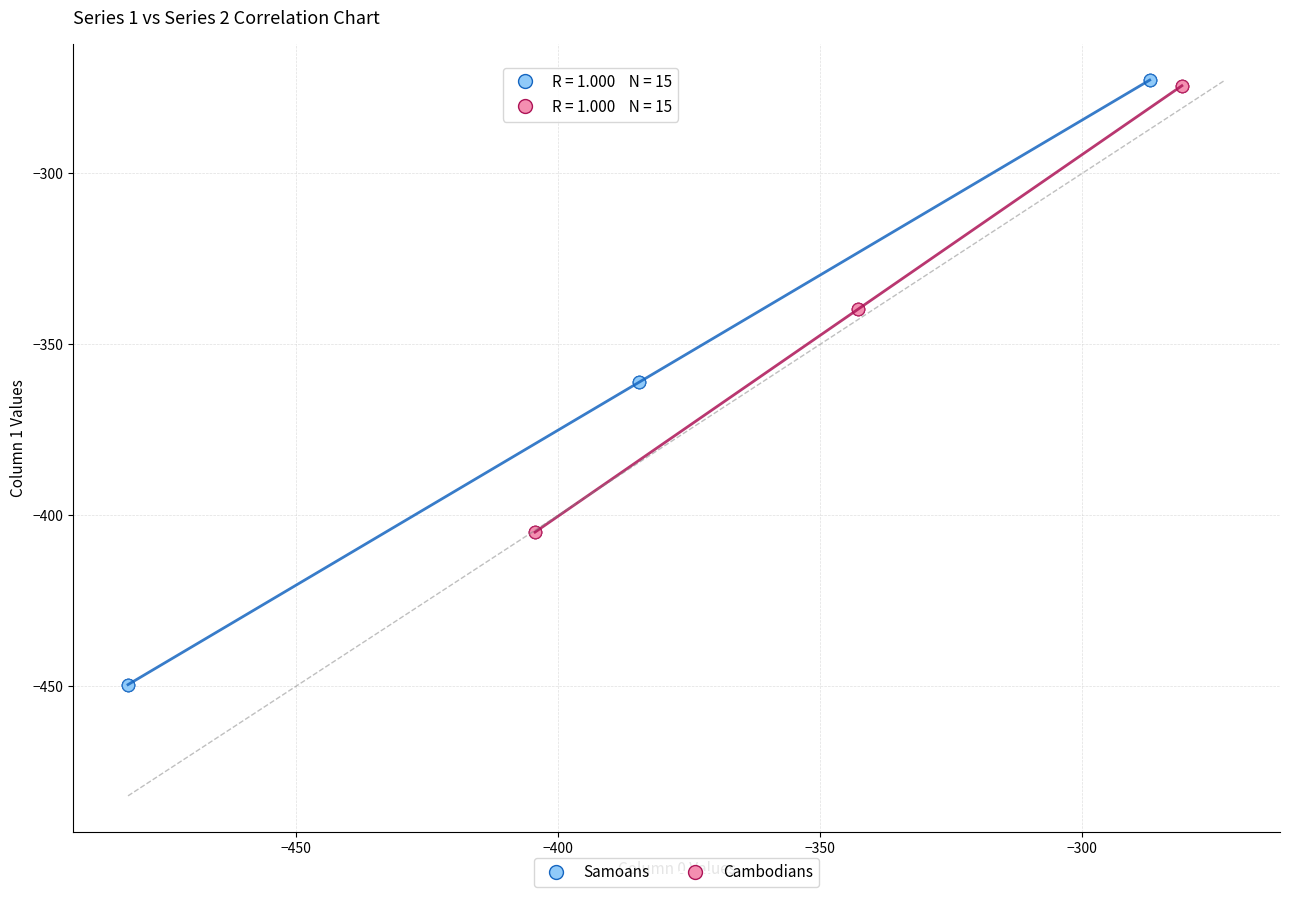

Which series has the largest Y range (max minus min)?

Samoans